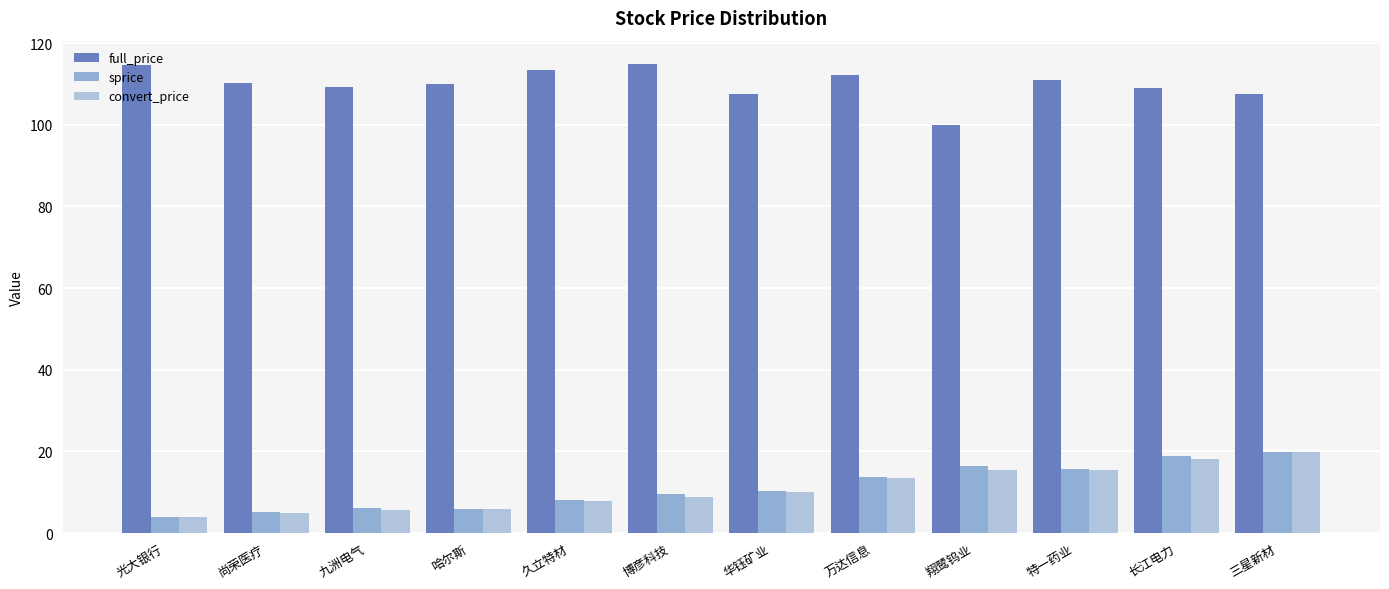

What is the approximate value of full_price at 华钰矿业?

107.6